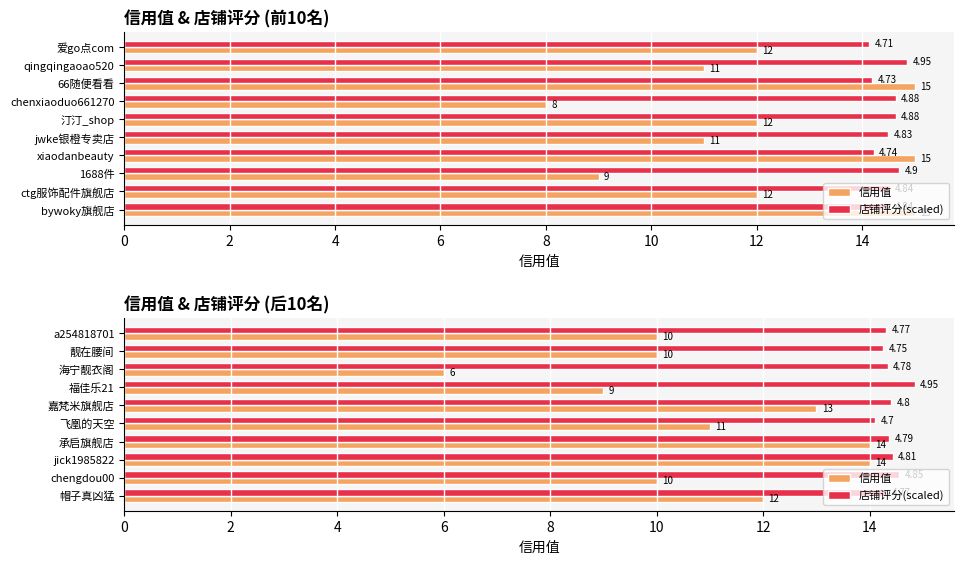

The 店铺评分(scaled) series shows 14.3 at 帽子真凶猛. True or false?

True